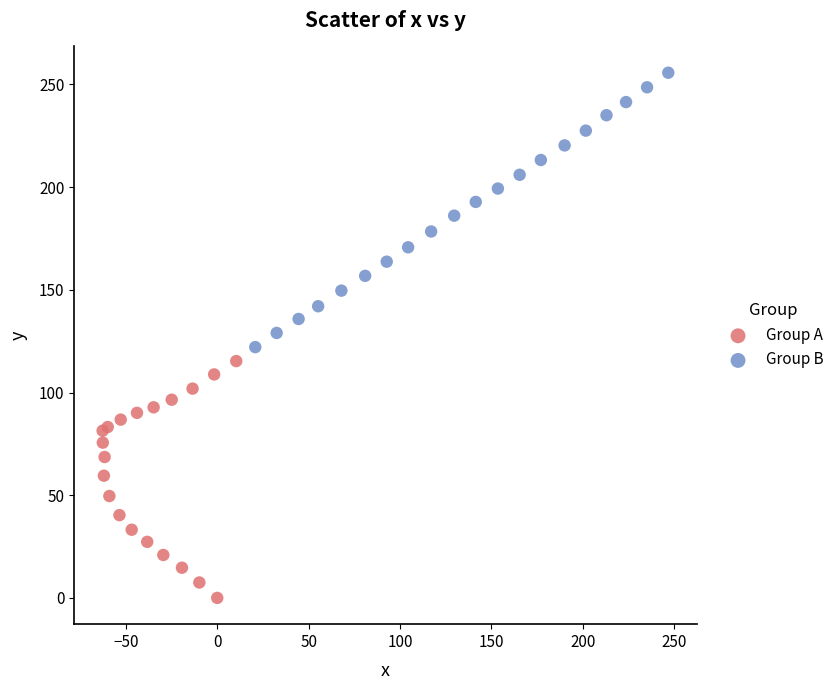

What are all the series names shown in the legend?

Group A, Group B